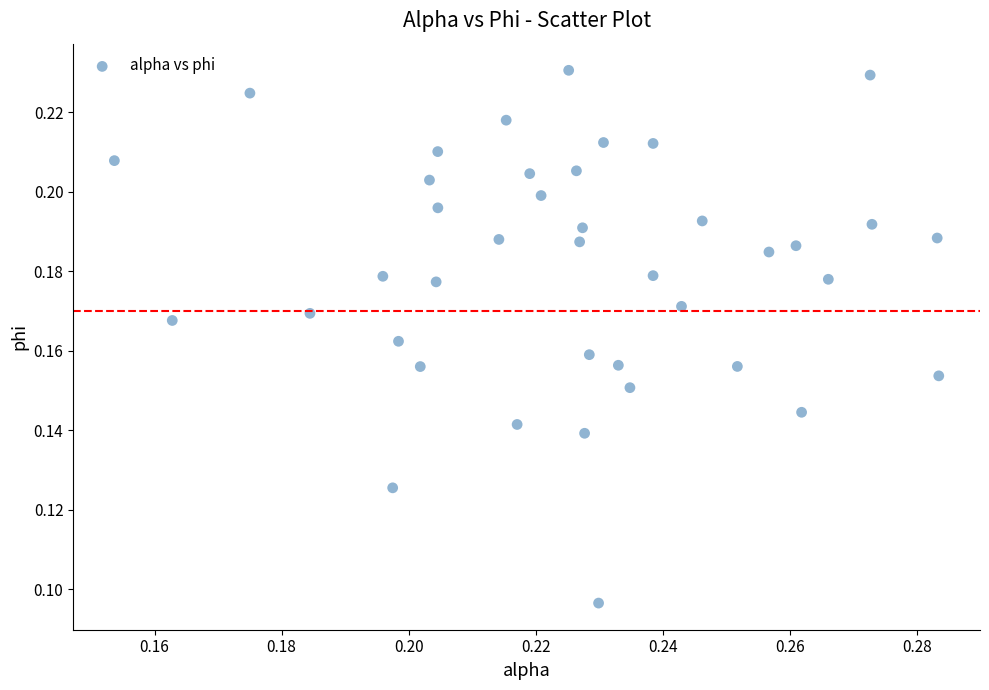

Count the number of points in this scatter plot.

40